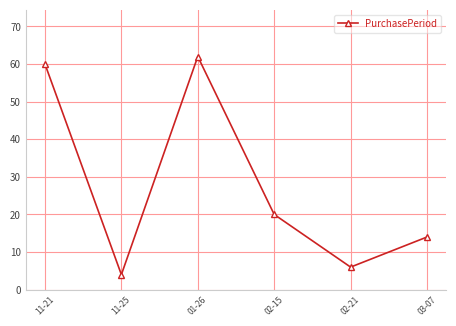

At which category does the chart reach its minimum across all series?

11-25